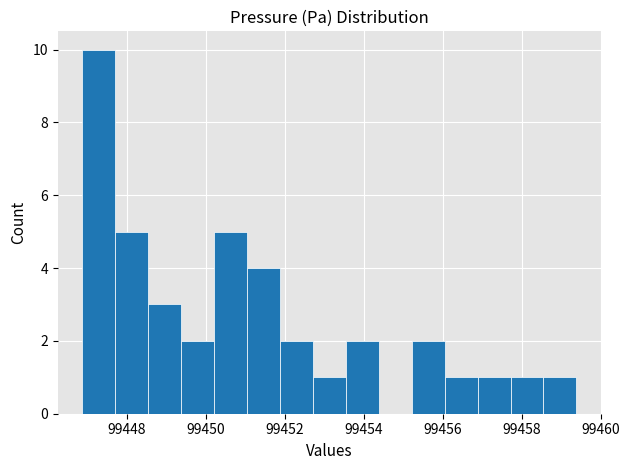

How tall is the bar that spans 99456.0 to 99456.8 on the x-axis? Neither the bar edges nor the heights are printed on the chart, so give them approximately, as read against the axes.

1